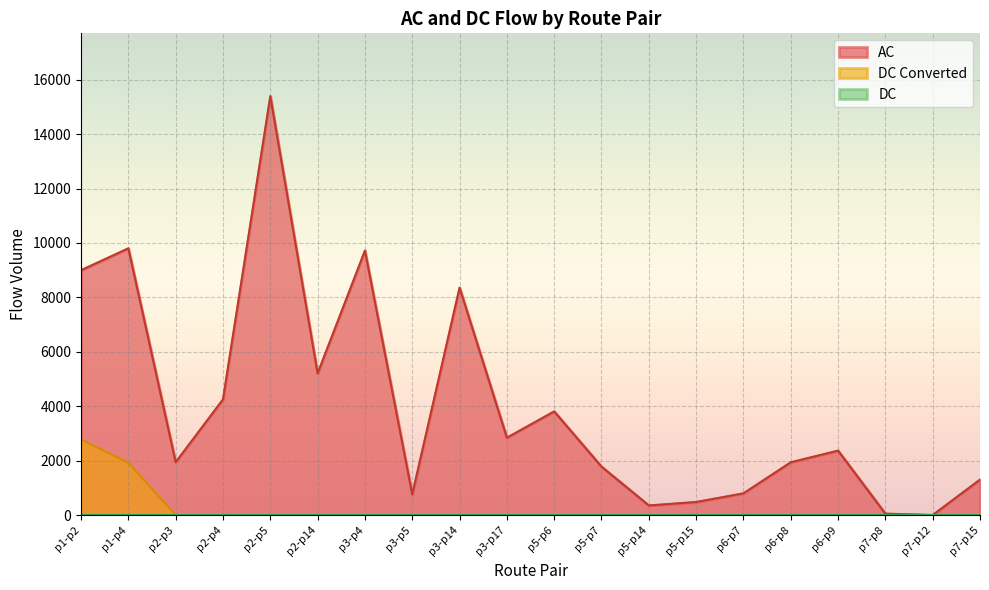

How many lines are shown in the chart?

3